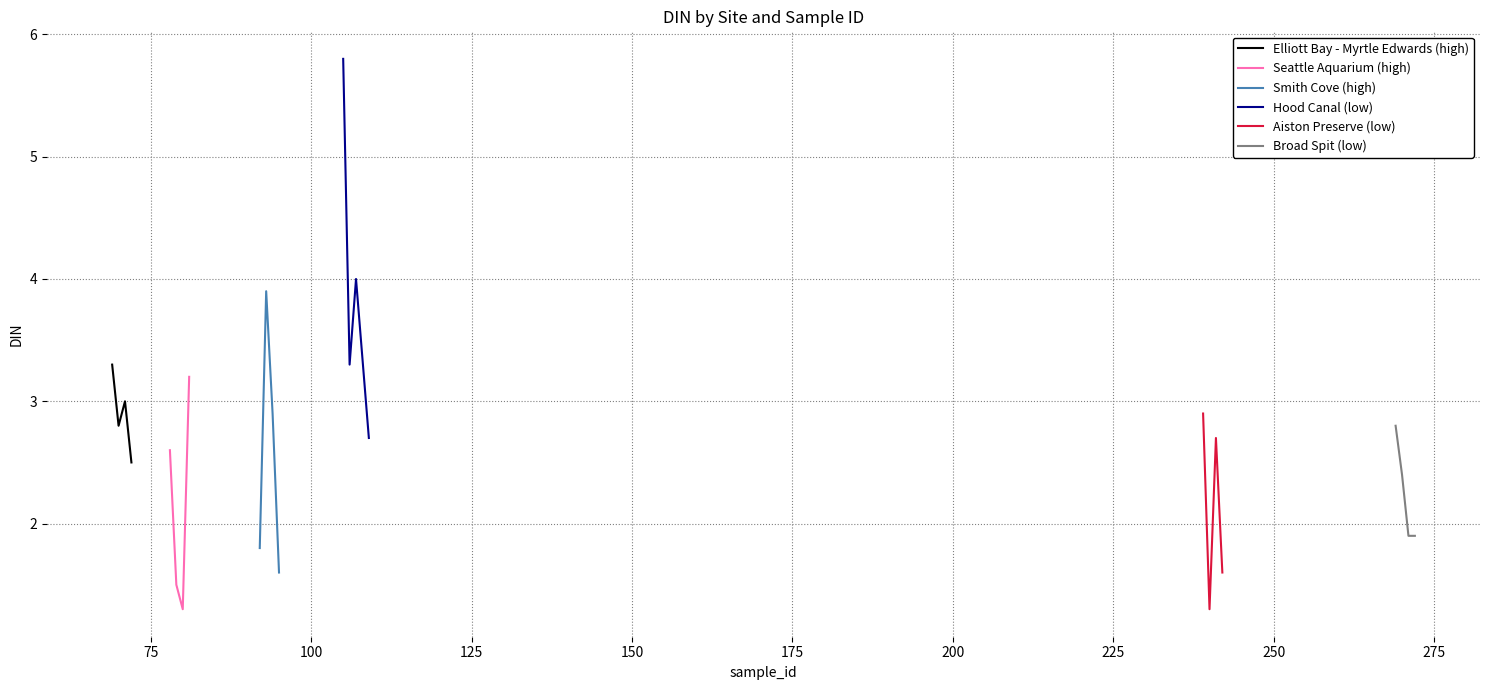

What is the highest value of the Elliott Bay - Myrtle Edwards (high) series?

3.3